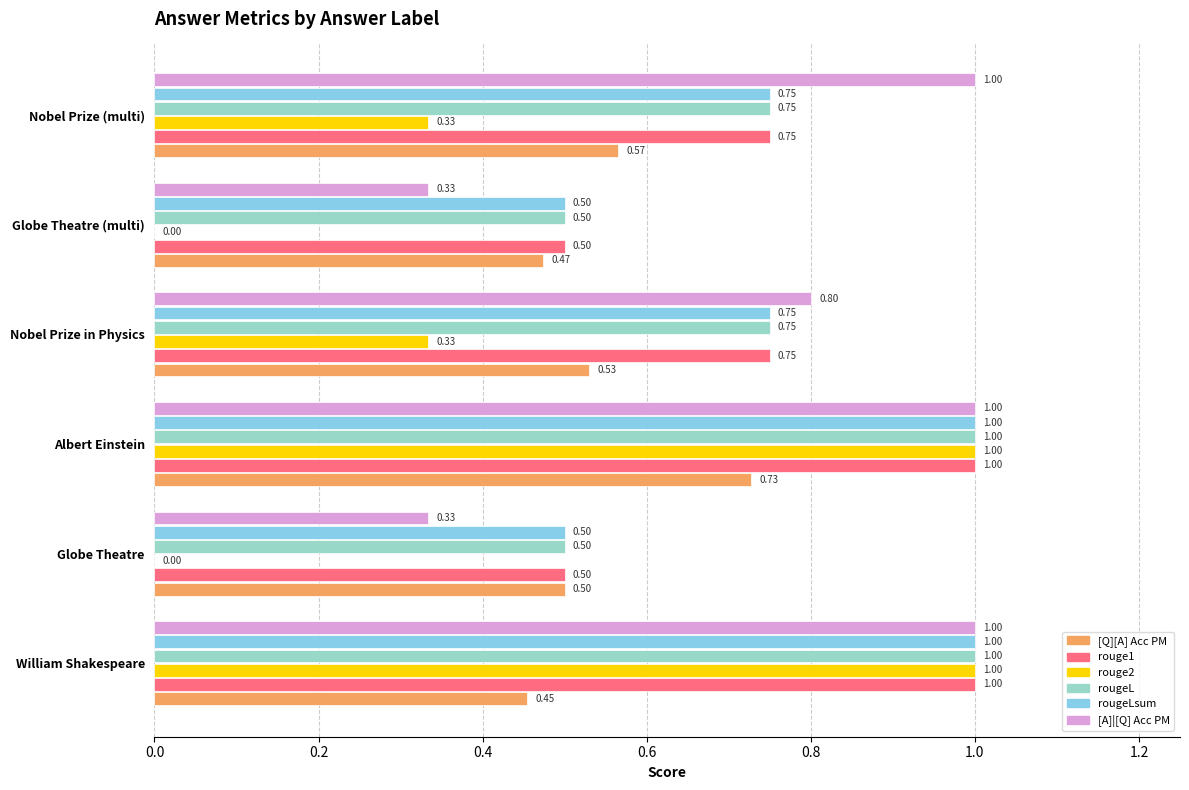

At which category is the sum across all series the highest?

Albert Einstein